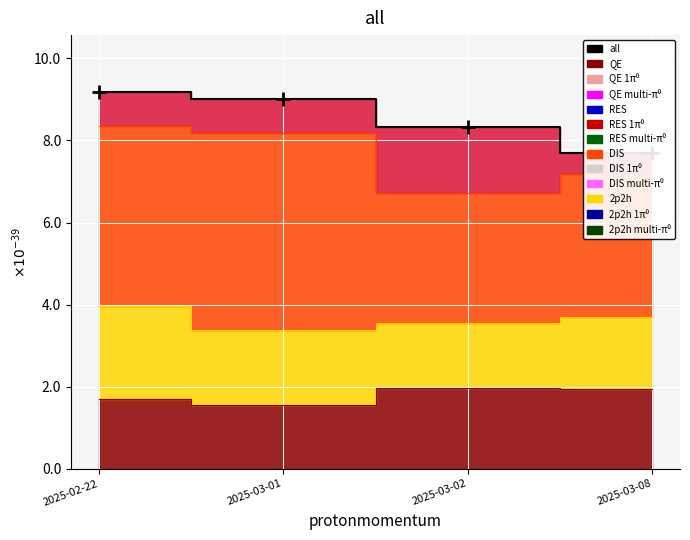

How many values are below 9?

2